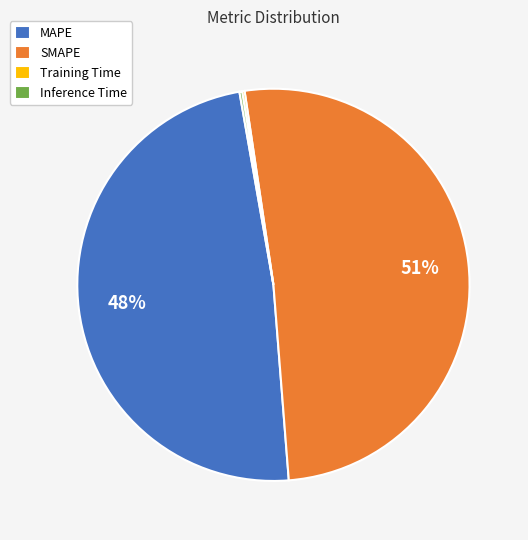

The SMAPE slice represents 65% of the pie. True or false?

False